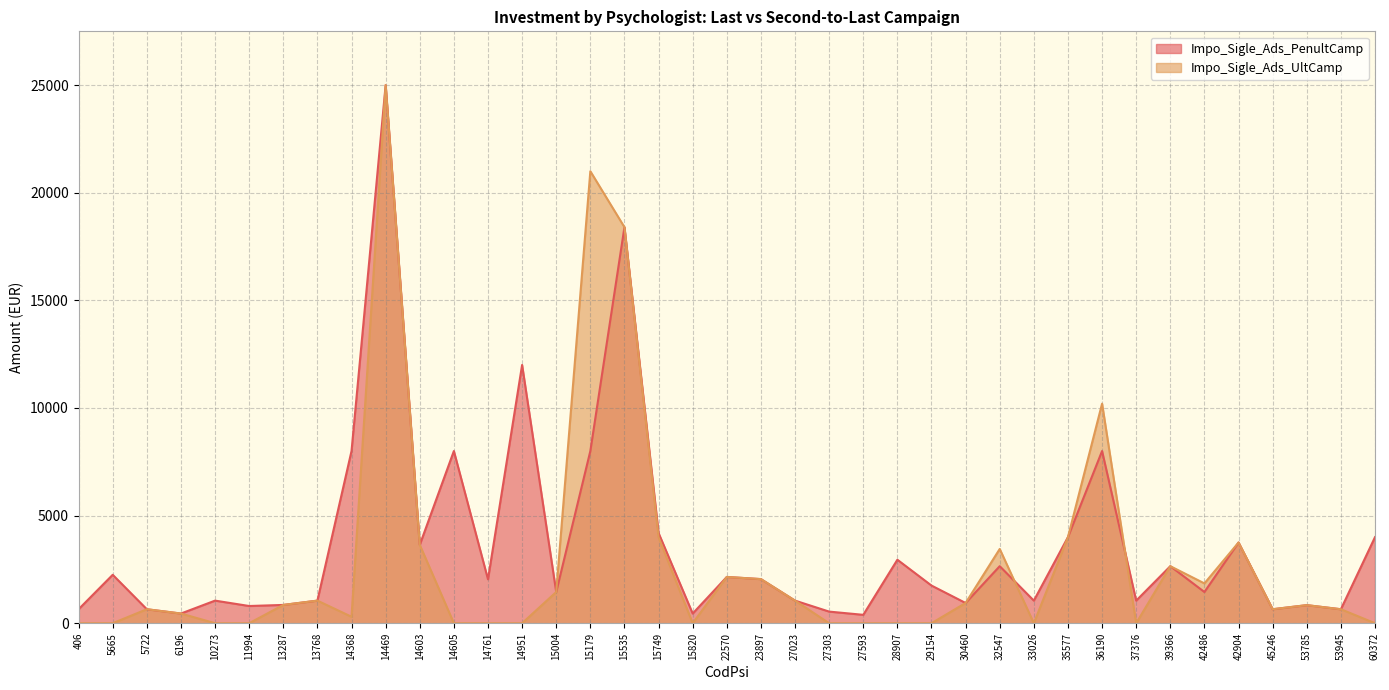

At which label does Impo_Sigle_Ads_UltCamp reach its minimum?

406